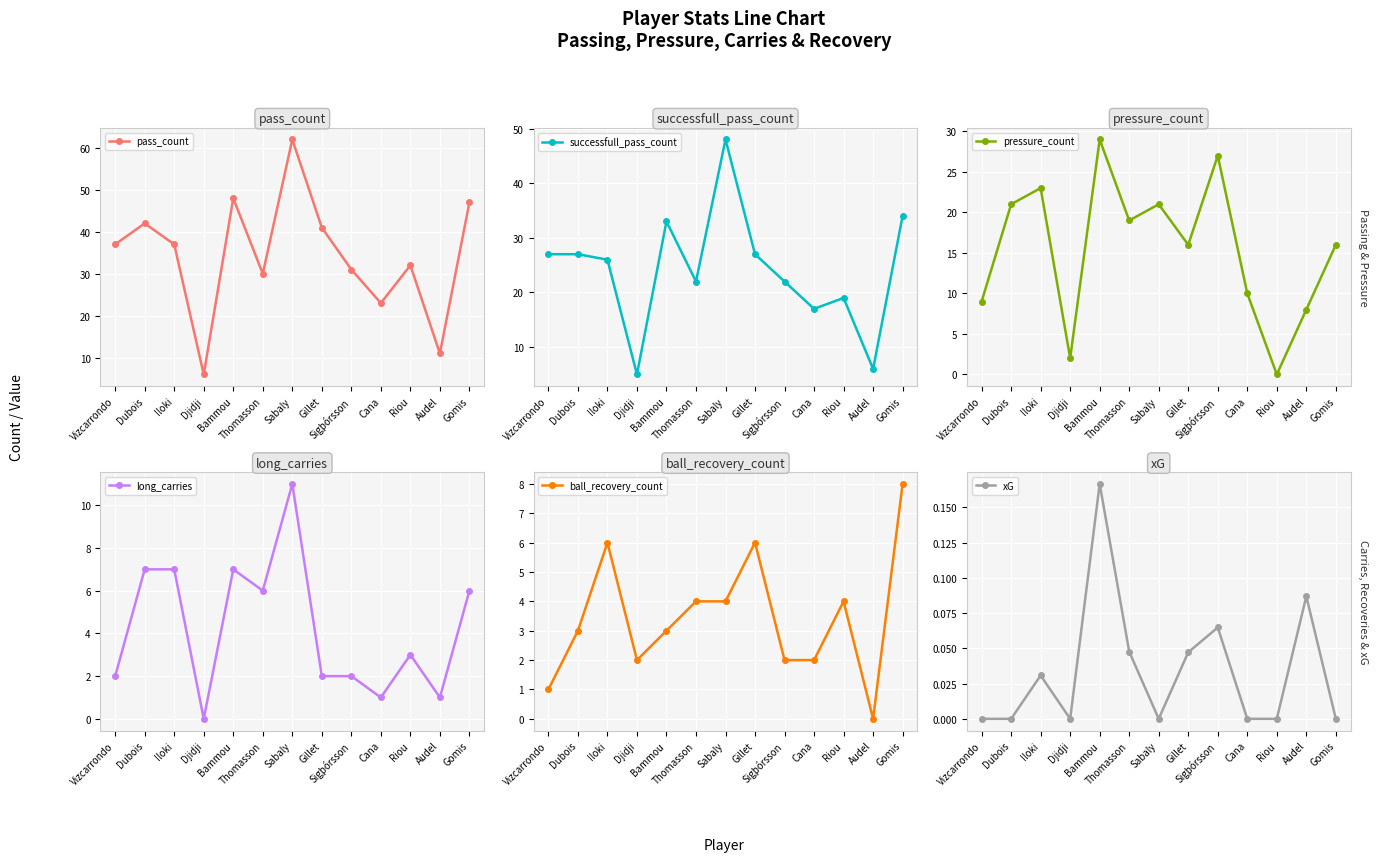

Which category has the lowest value in the pressure_count series?

Riou